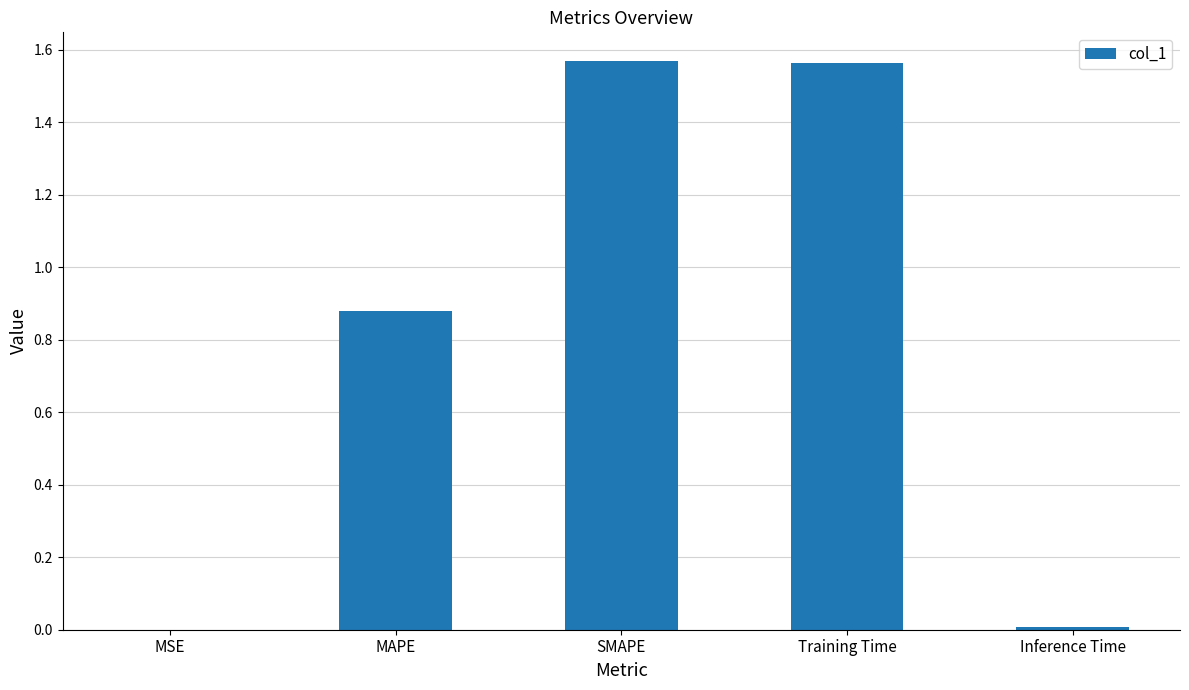

What is the change in value from MSE to Training Time?

+1.6